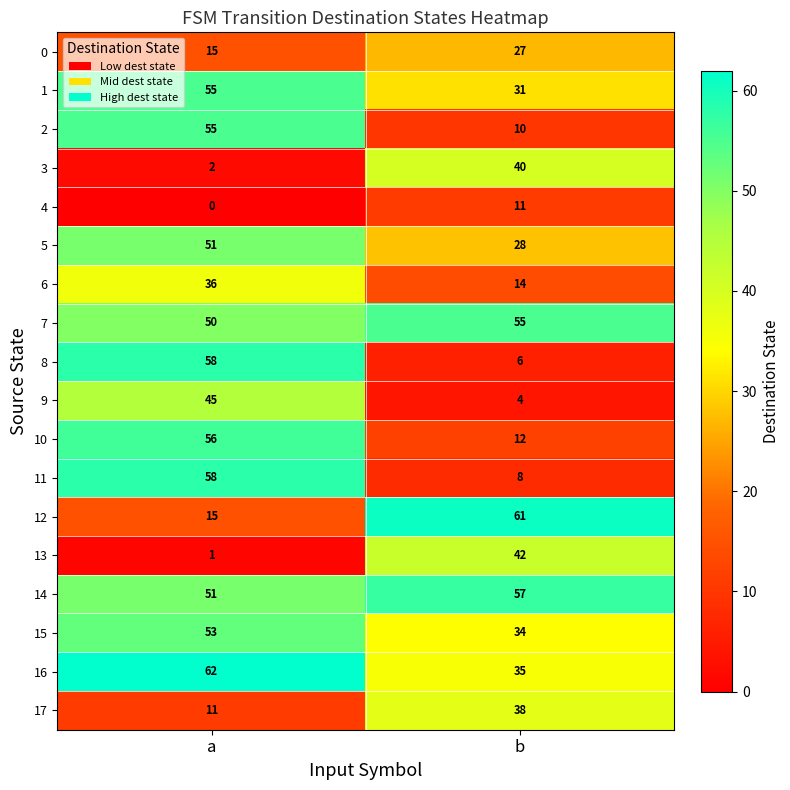

How many values in the 10 series are below 56?

1